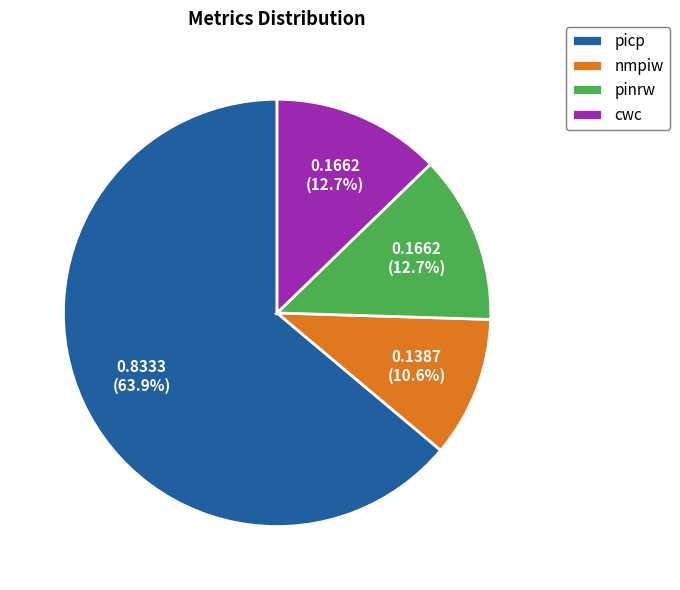

True or false: picp accounts for 64% of the total.

True